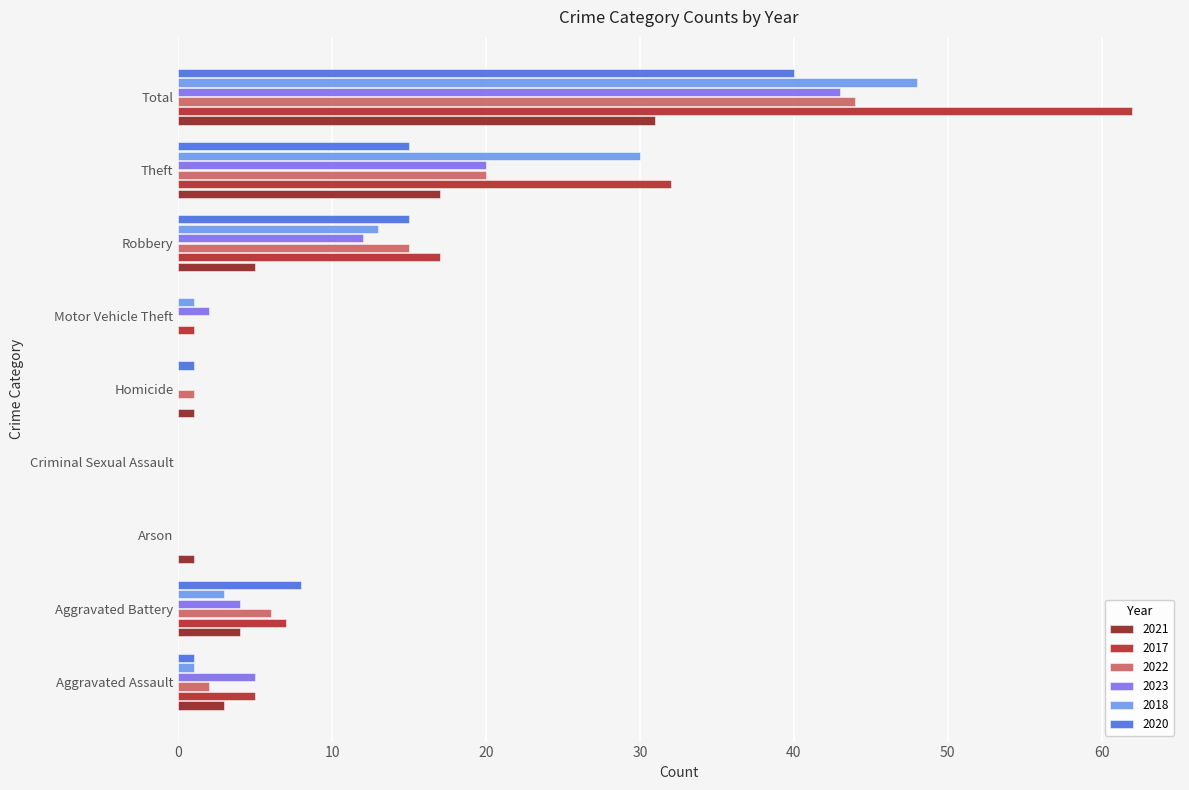

Is it true that 2023 equals 2 at Aggravated Assault?

False